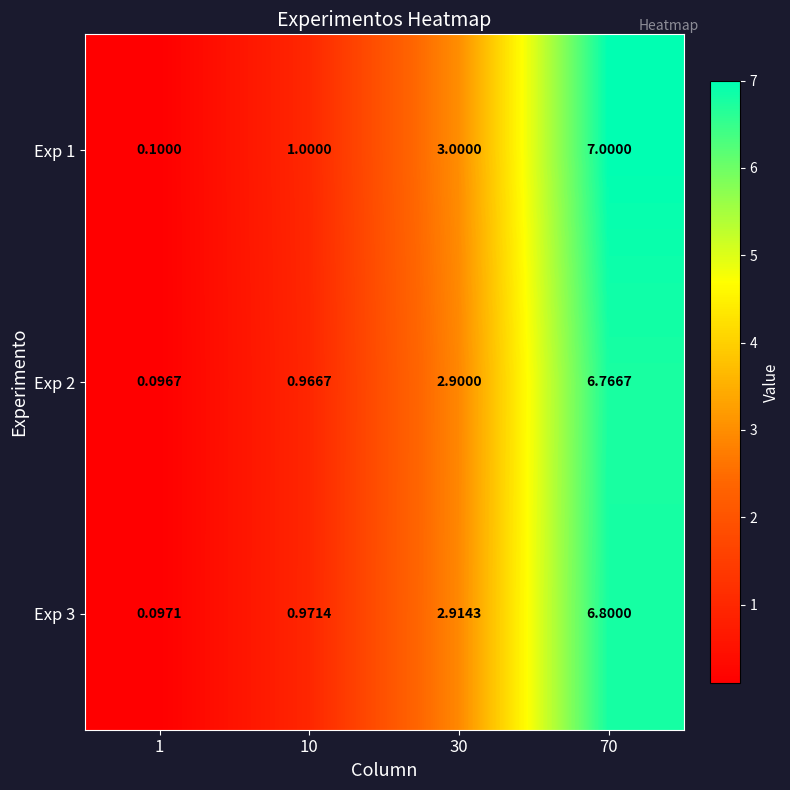

Is the value of Exp 2 at 70 greater than the value of Exp 3 at 1?

Yes